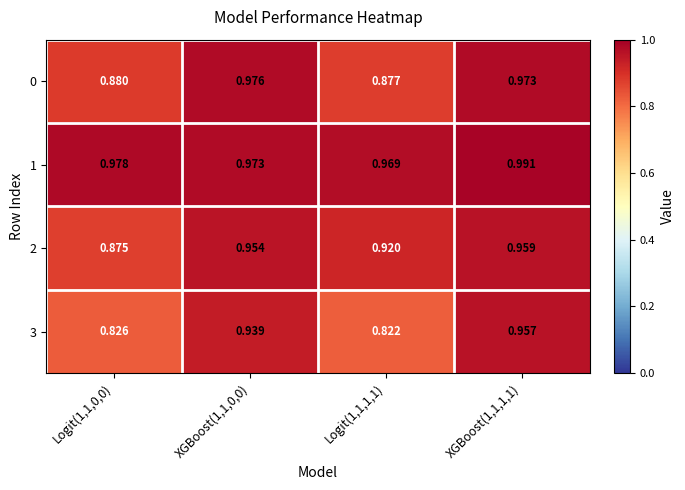

Which series has the largest range (max minus min)?

3